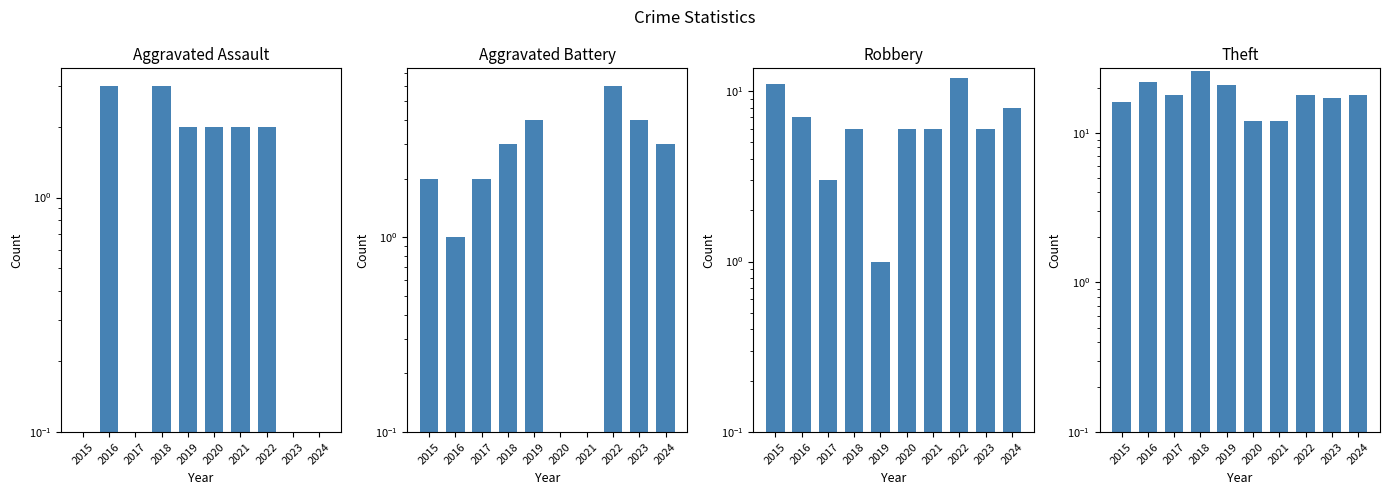

Which category has the highest value in the Theft series?

2018